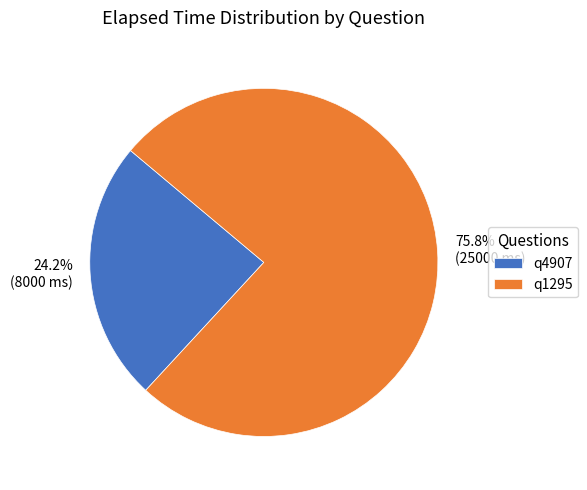

How many segments does this pie chart have?

2